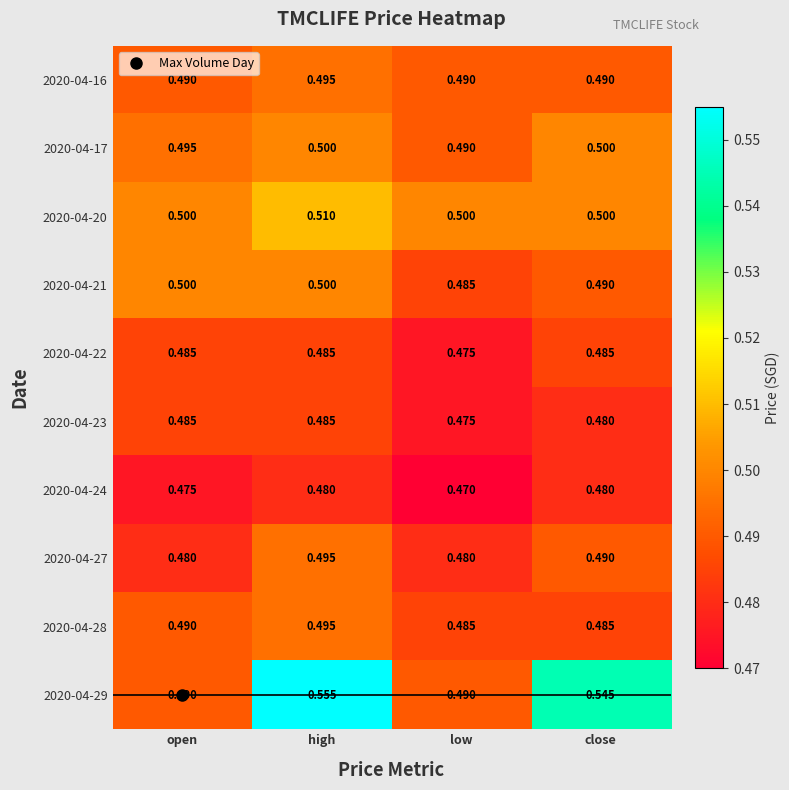

Count the number of categories in the chart.

4